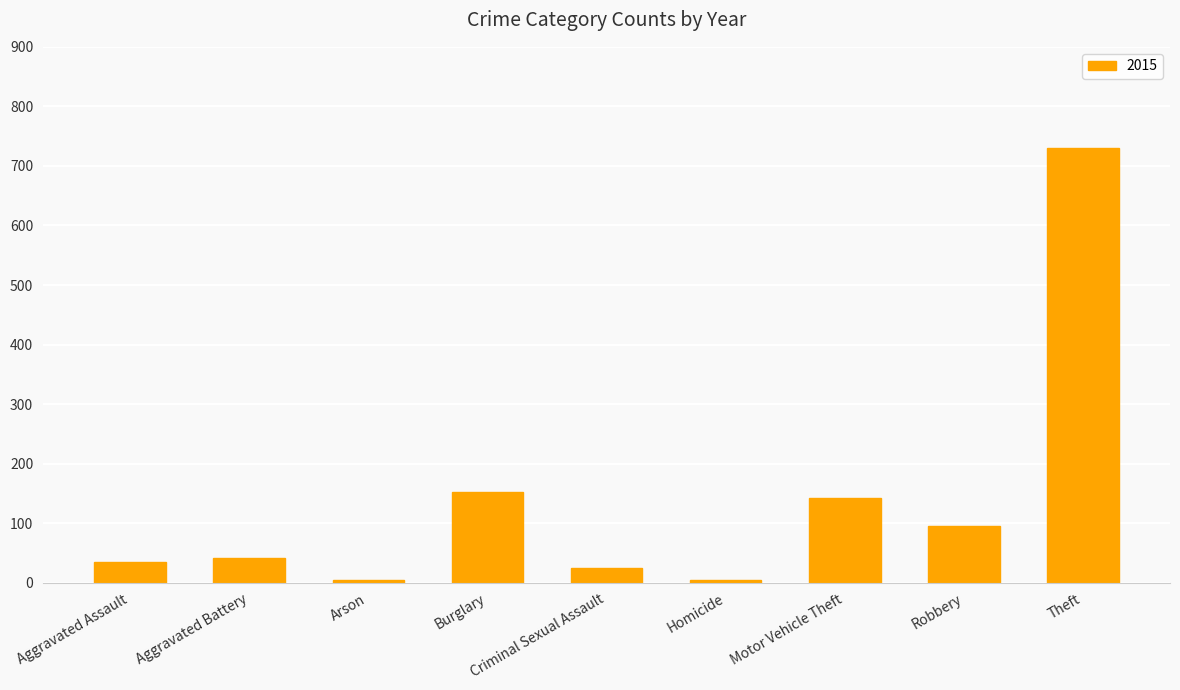

What is the greatest value displayed?

730